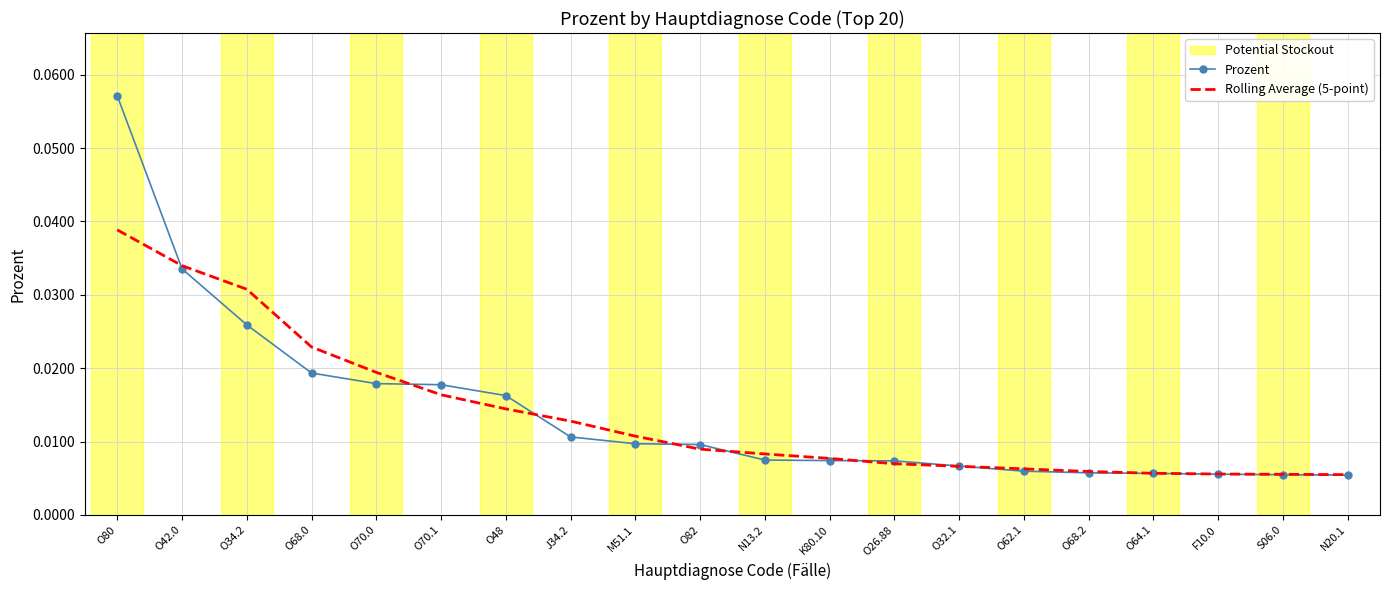

Which label corresponds to the largest value in the chart?

O80